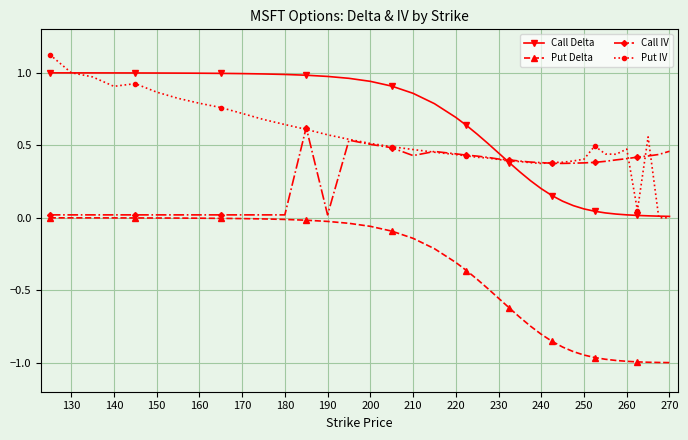

True or false: Put IV has more than 2 points higher than both neighbors.

True